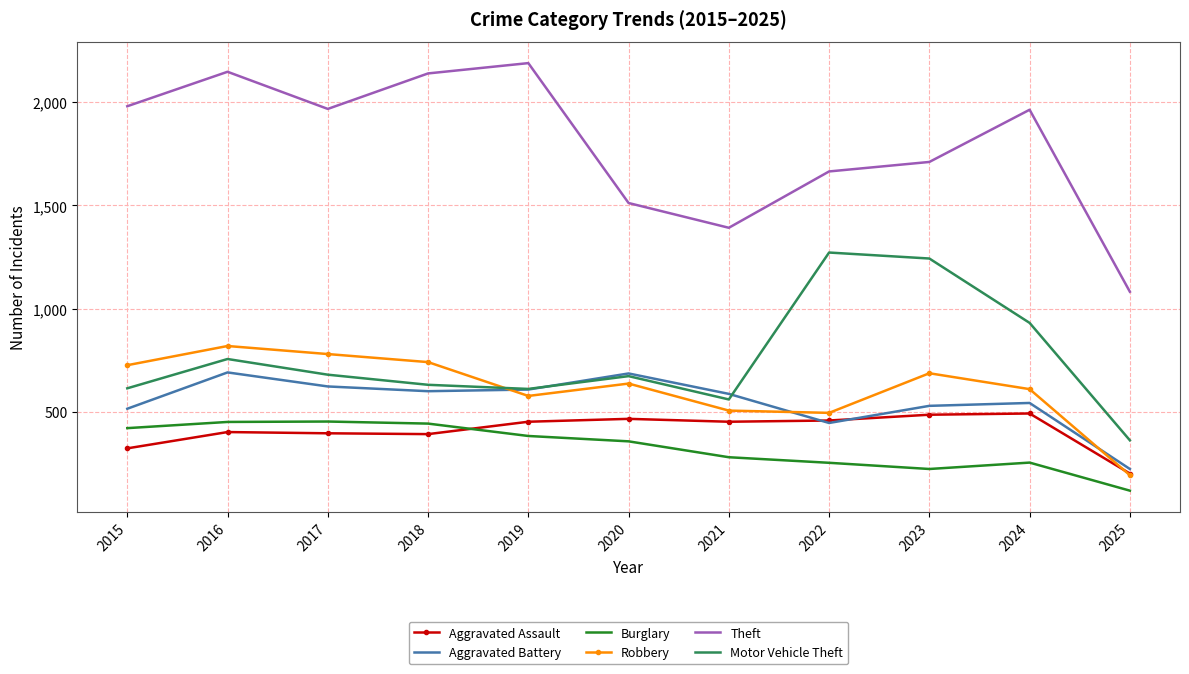

Which series has the largest total across all categories?

Theft